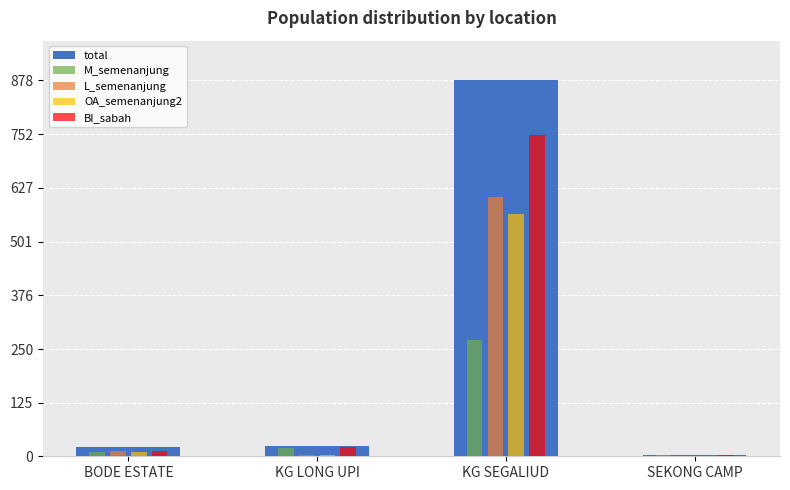

At which label is L_semenanjung closest to 302?

BODE ESTATE